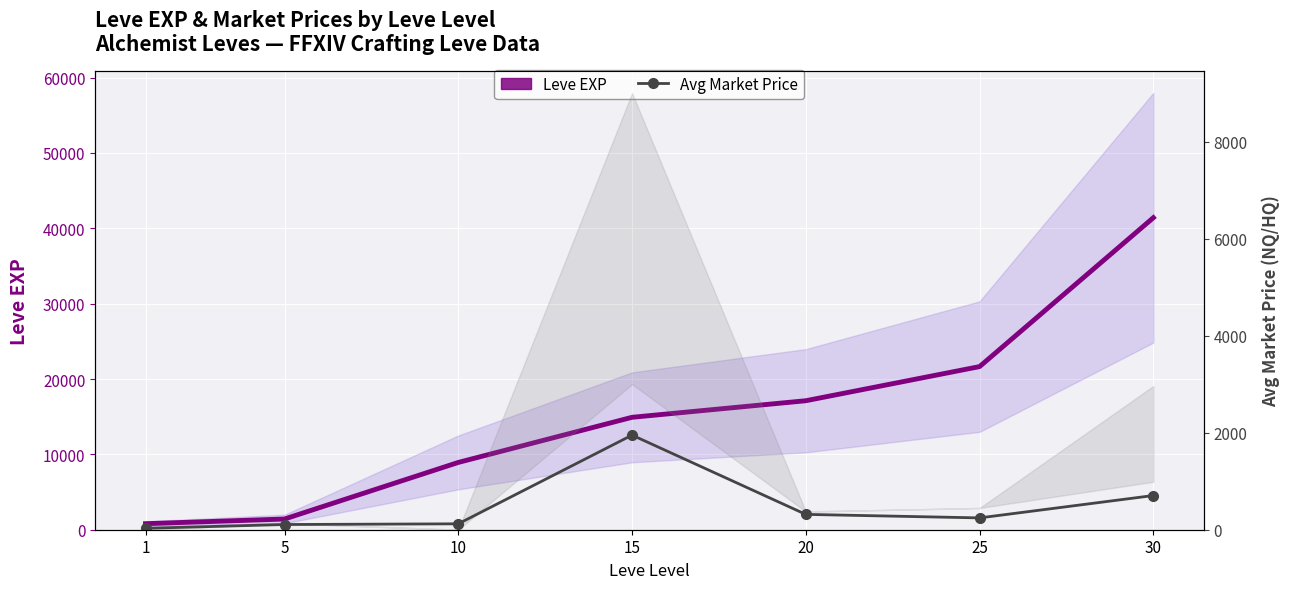

Which series has the widest spread of values?

Leve EXP (main)